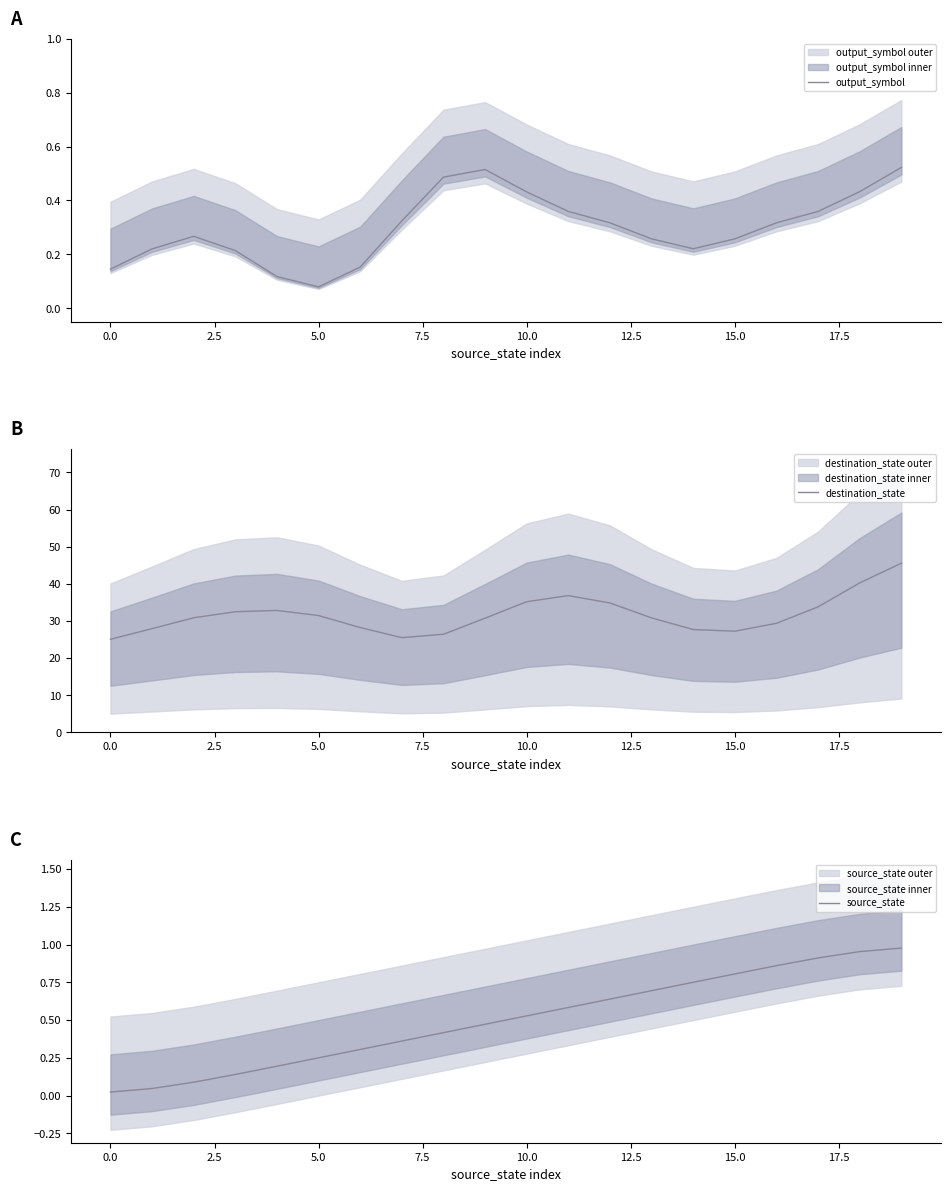

True or false: destination_state has more than 2 interior local peaks.

False